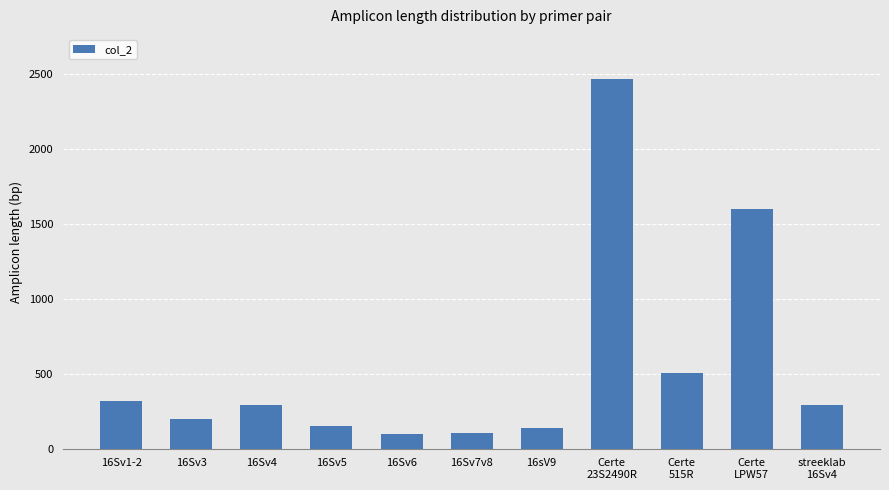

At which label is the value closest to 1281?

Certe
LPW57